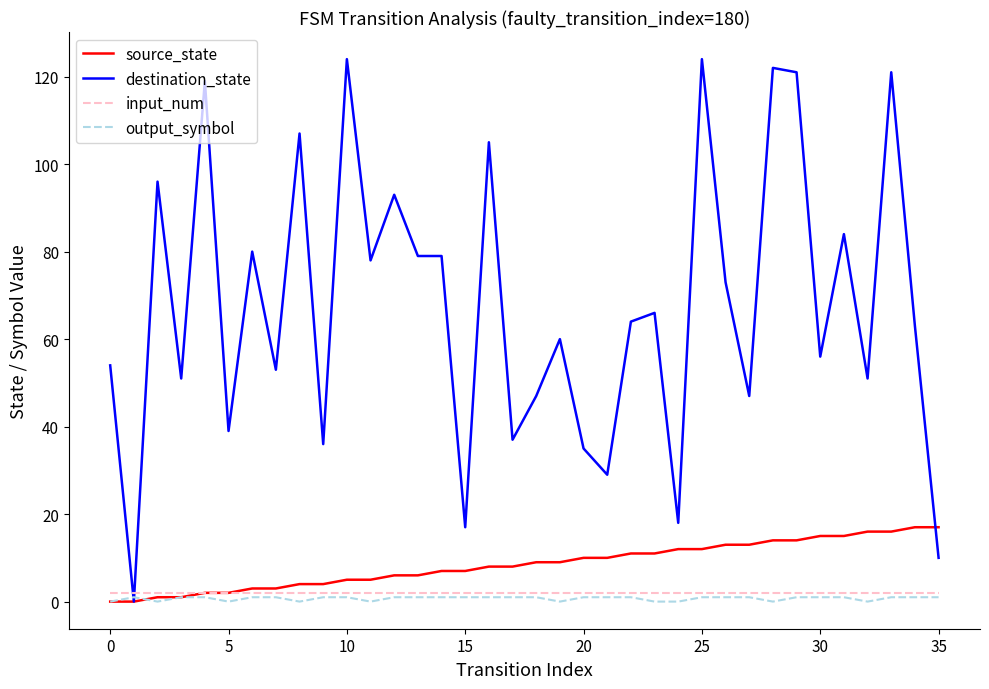

Which series has the largest range (max minus min)?

destination_state